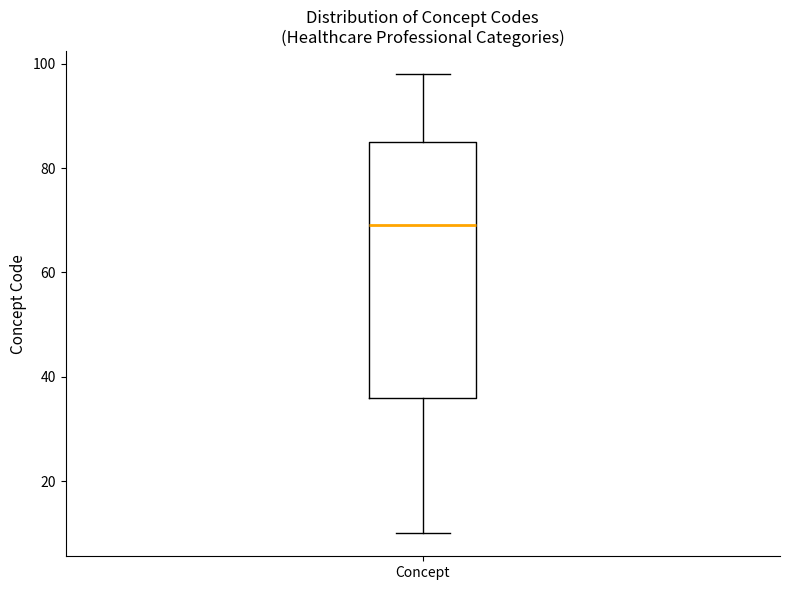

Transcribe this box plot: give where the median line is, the range the box spans, and where the two whiskers end, as read against the y-axis. The values are not printed on the chart, so give them approximately, as read against the axis.

median 70, box 36 to 86, whiskers 10 to 98